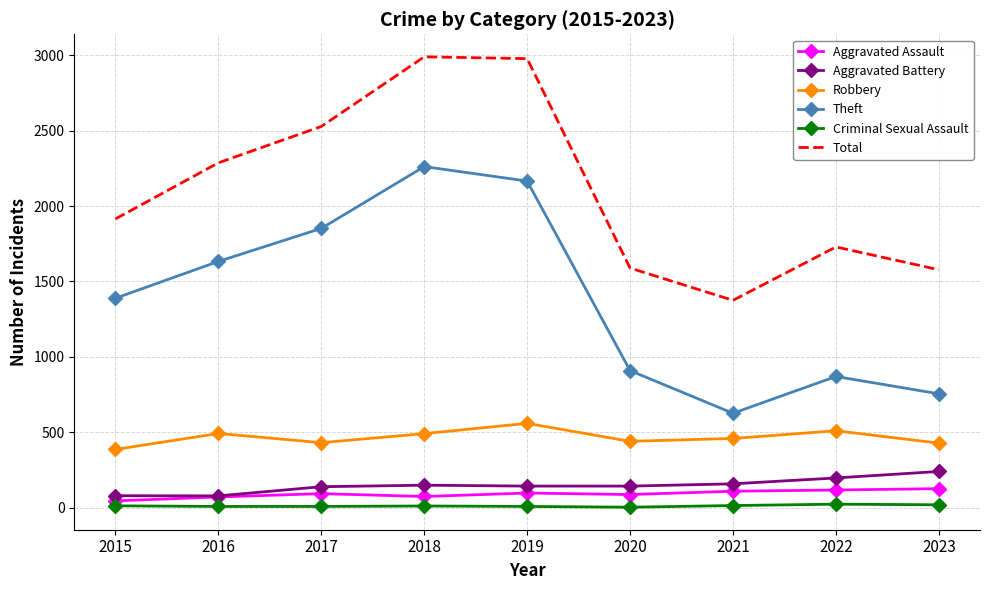

Rank the series at 2023 from lowest to highest value.

Criminal Sexual Assault, Aggravated Assault, Aggravated Battery, Robbery, Theft, Total